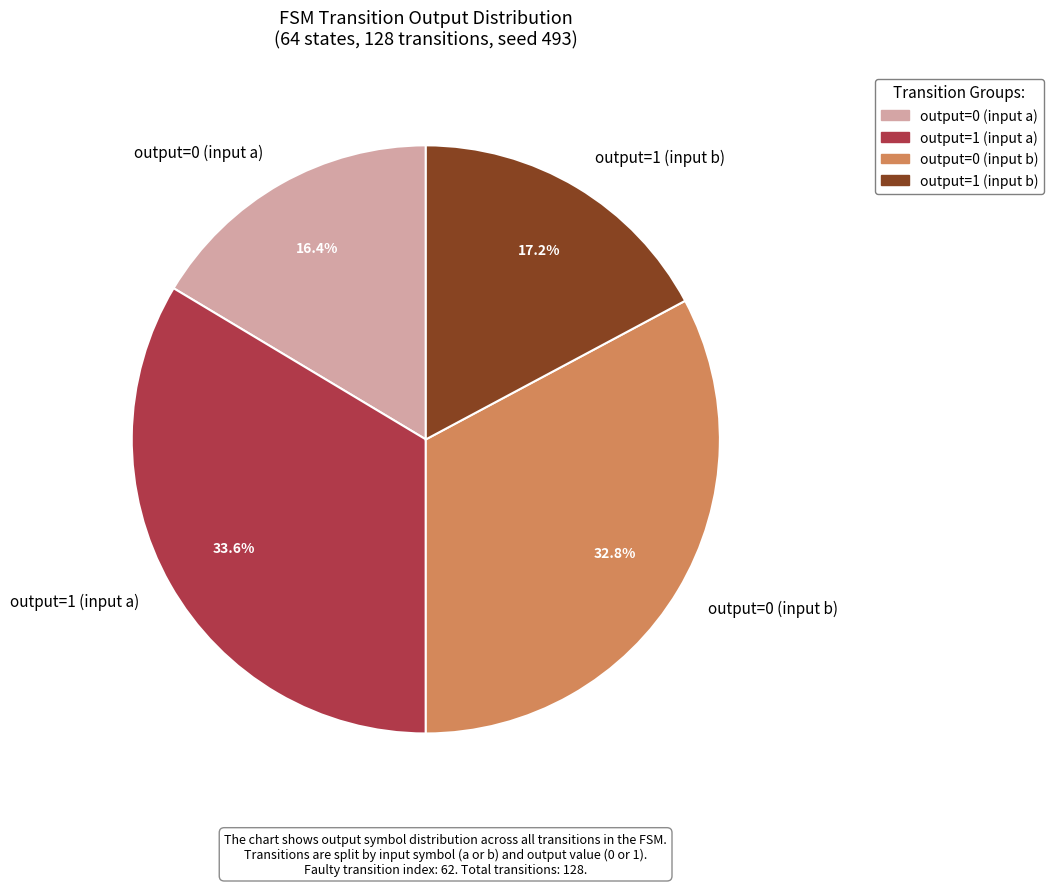

To the nearest percent, what is the difference between the largest and smallest slice percentages?

17%